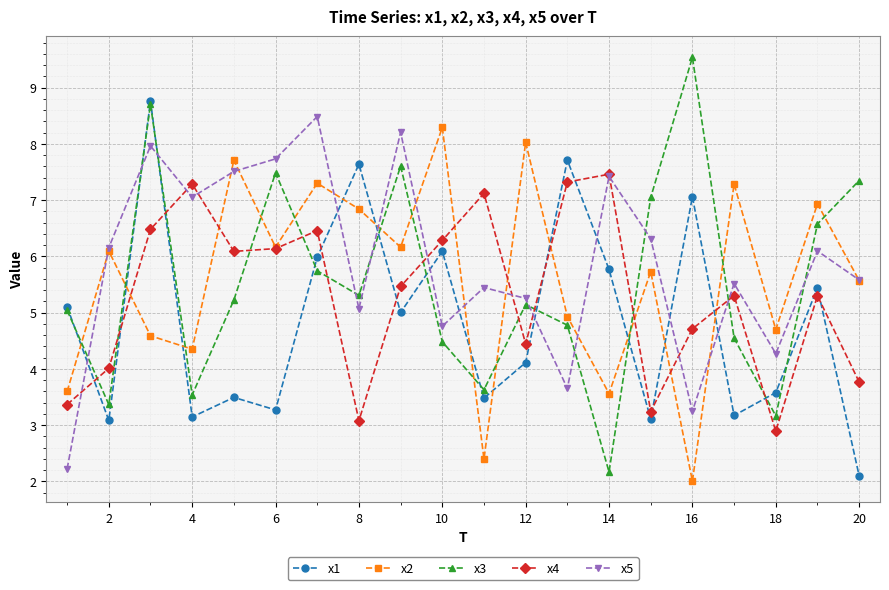

What is the average value of the x3 series?

5.5